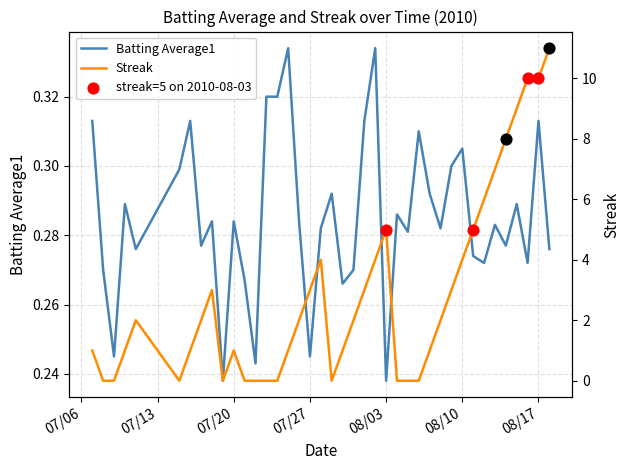

The value of Batting Average1 at 07/27 is 0.4. True or false?

False